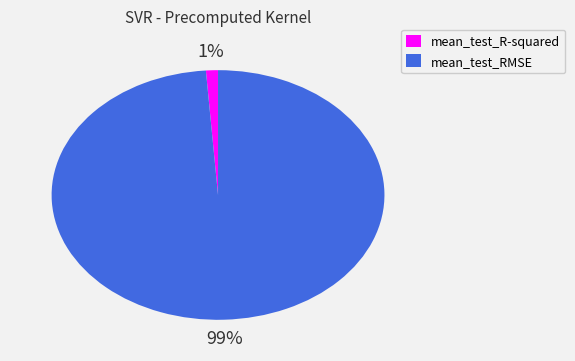

How many slices are in this pie chart?

2